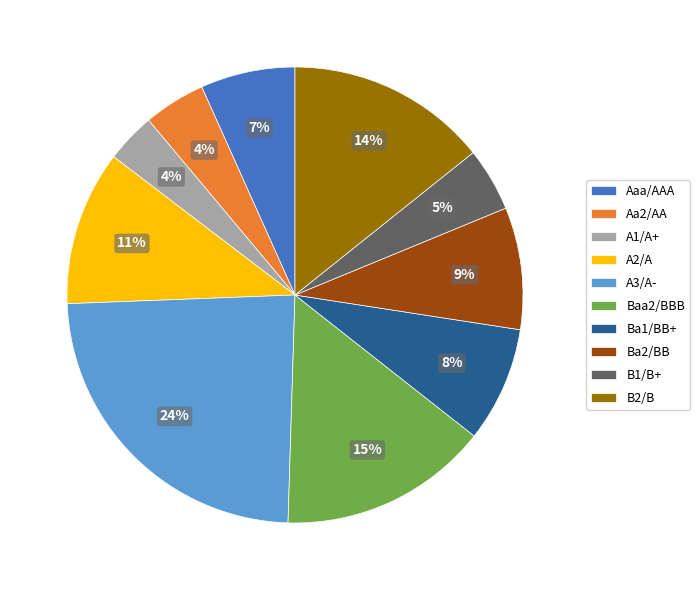

Combined, do B2/B and B1/B+ account for over 50%?

No